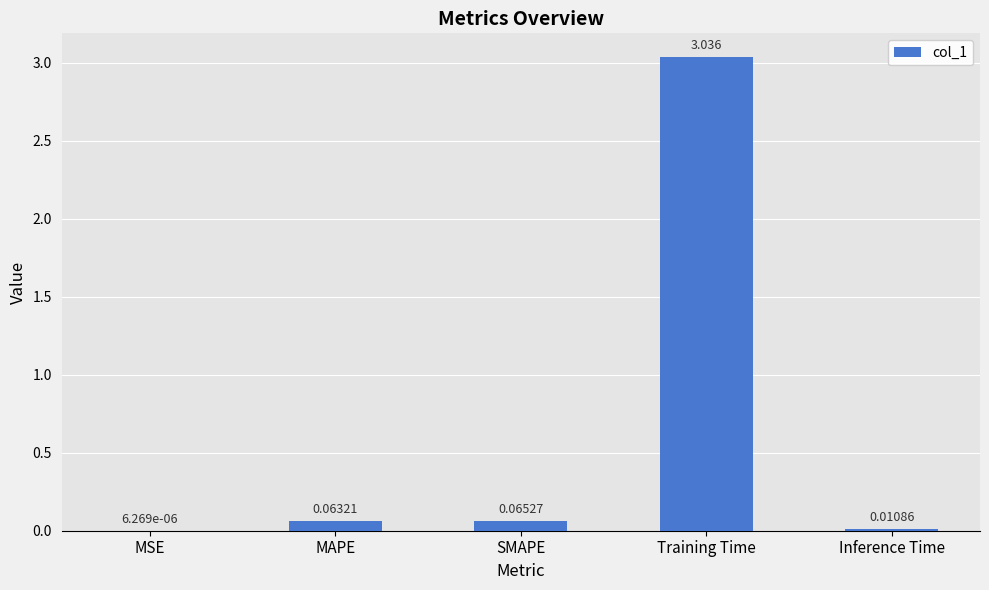

Between SMAPE and MSE, which is larger?

SMAPE